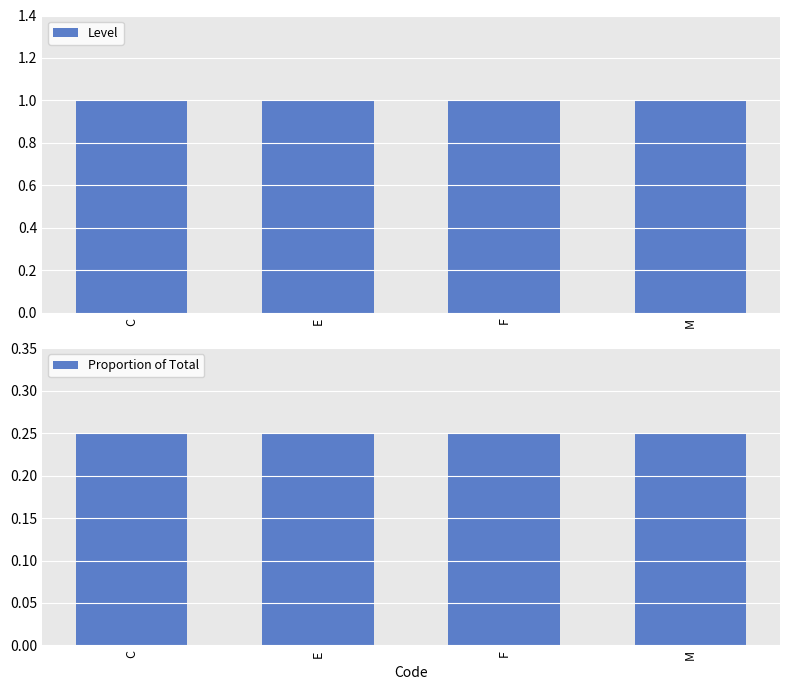

What is the minimum value for Level?

1.0